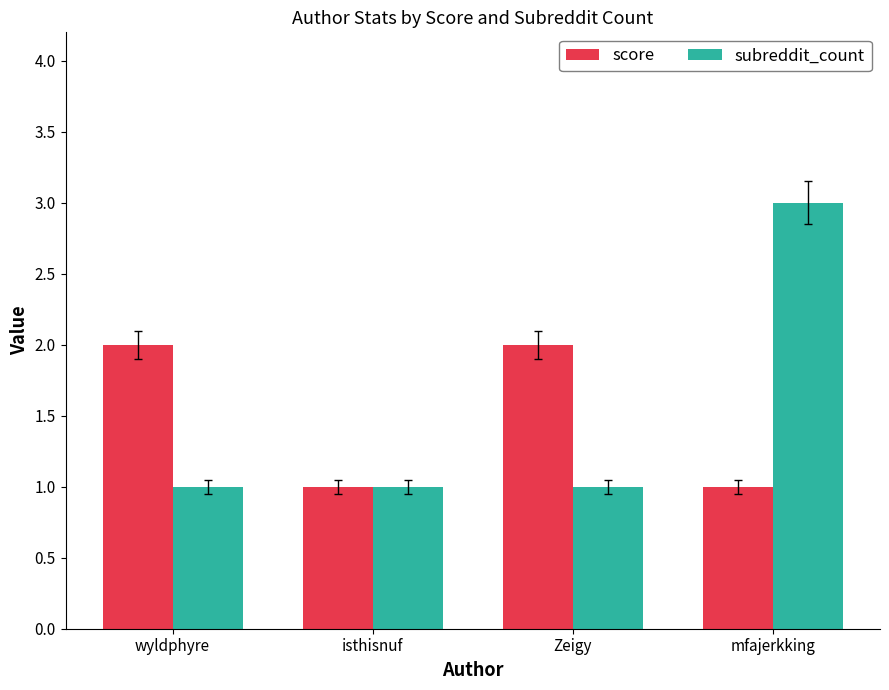

Is the value of score at Zeigy greater than the value of subreddit_count at isthisnuf?

Yes